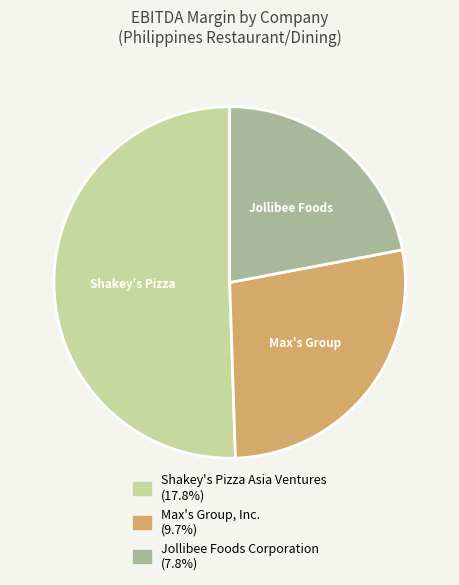

Rank the categories by value from lowest to highest.

Jollibee Foods Corporation, Max's Group, Inc., Shakey's Pizza Asia Ventures